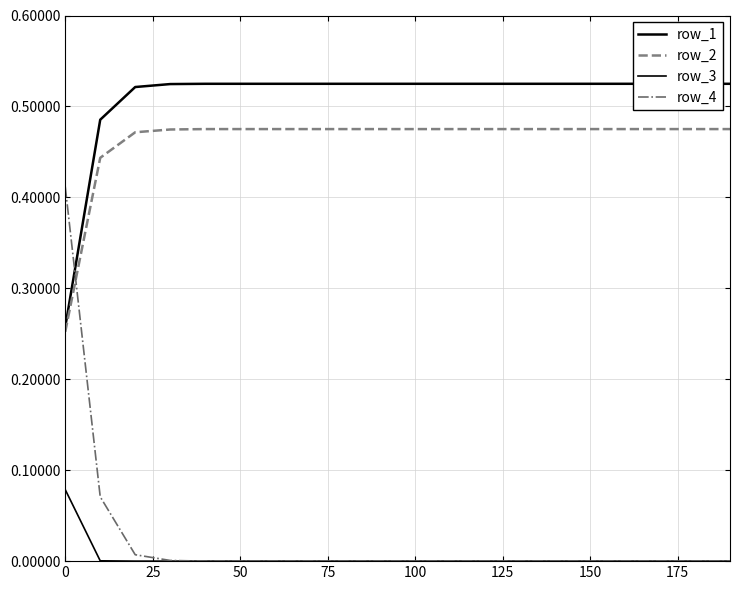

The row_1 series shows 0.5 at 25. True or false?

True